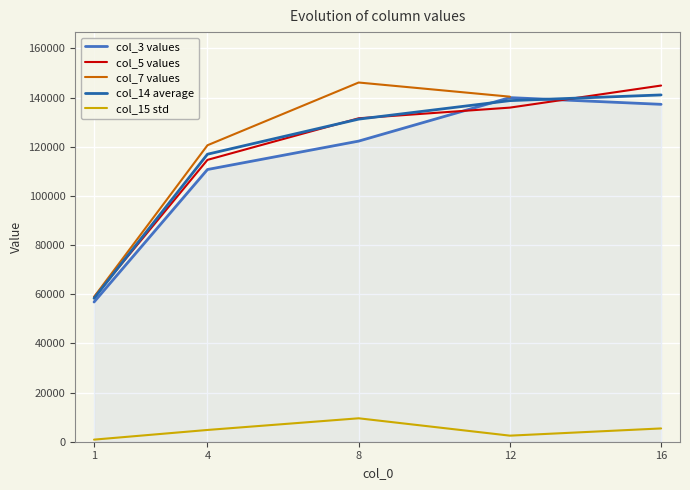

How many interior local peaks does the col_7 values series have?

1